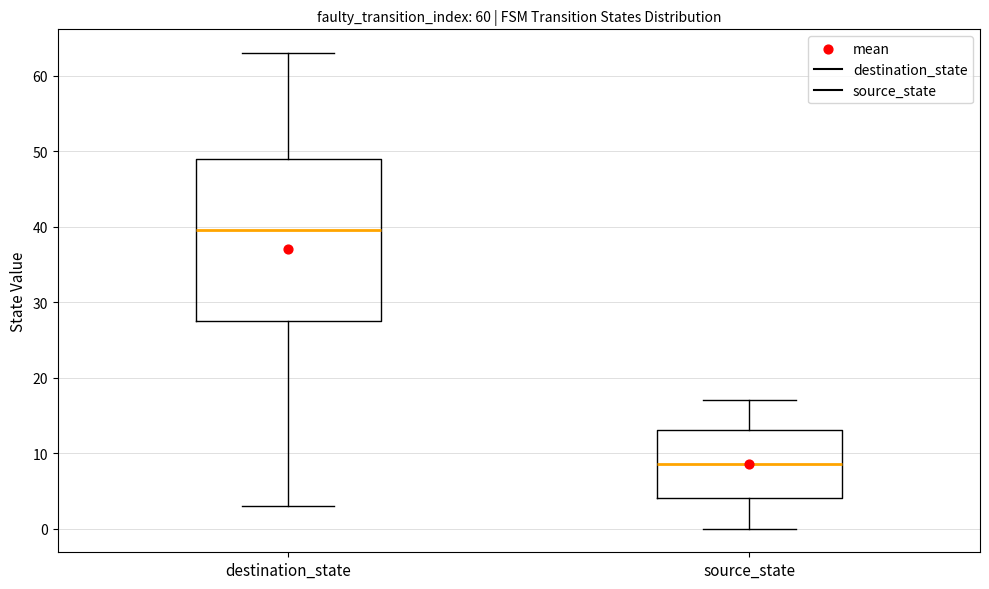

Where is the upper edge of the box for destination_state on the y-axis? The values are not printed on the chart, so give them approximately, as read against the axis.

49